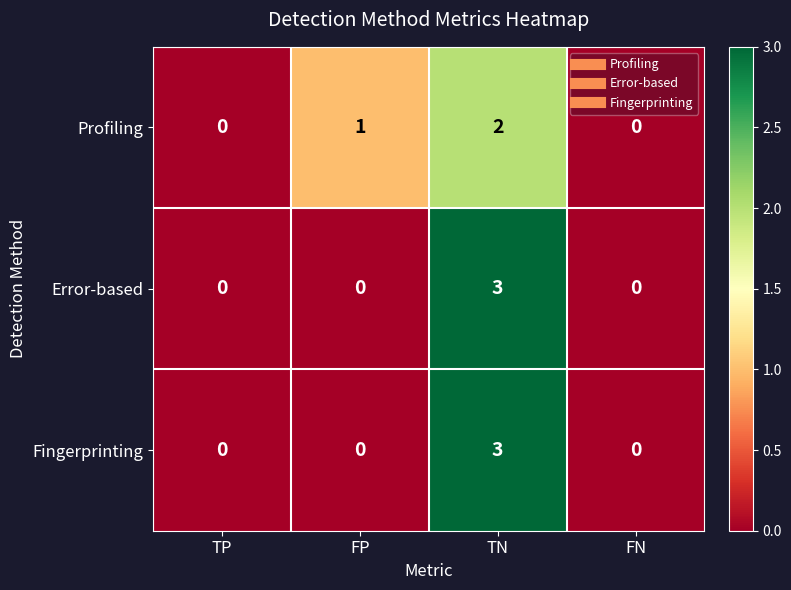

What is the sum of all Profiling values?

3